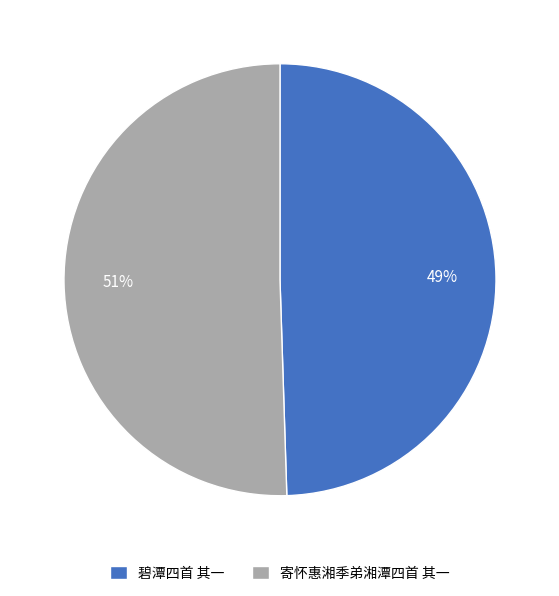

What is the ratio of the value at 碧潭四首 其一 to the value at 寄怀惠湘季弟湘潭四首 其一?

1.0